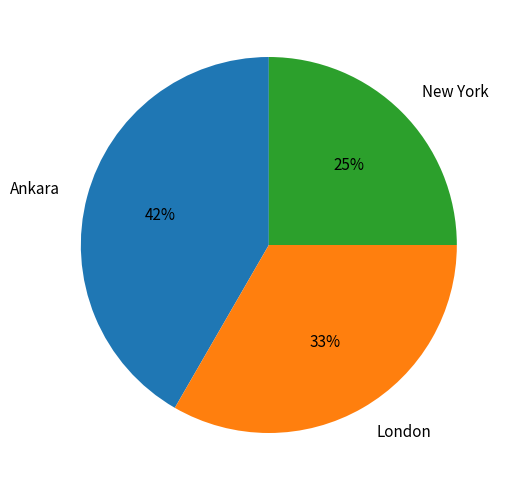

Rank the categories by value from highest to lowest.

Ankara, London, New York